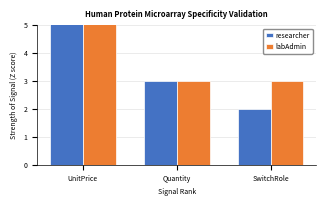

Reading left to right, list all the values displayed in this chart.

researcher: UnitPrice=11	Quantity=3	SwitchRole=2
labAdmin: UnitPrice=11	Quantity=3	SwitchRole=3